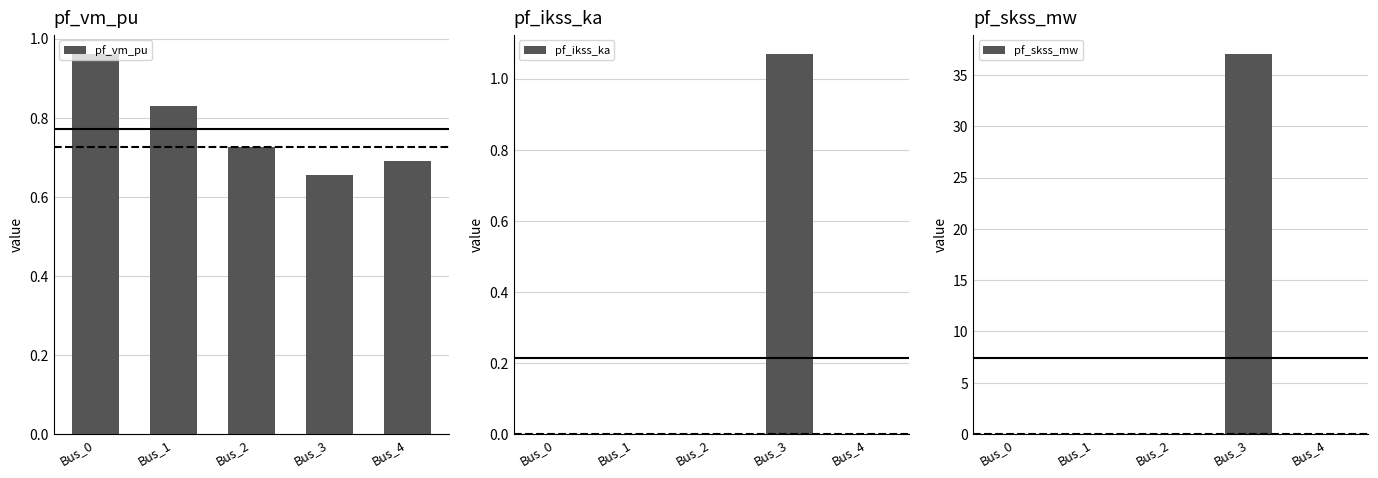

What is the total value across all series at Bus_0?

1.0